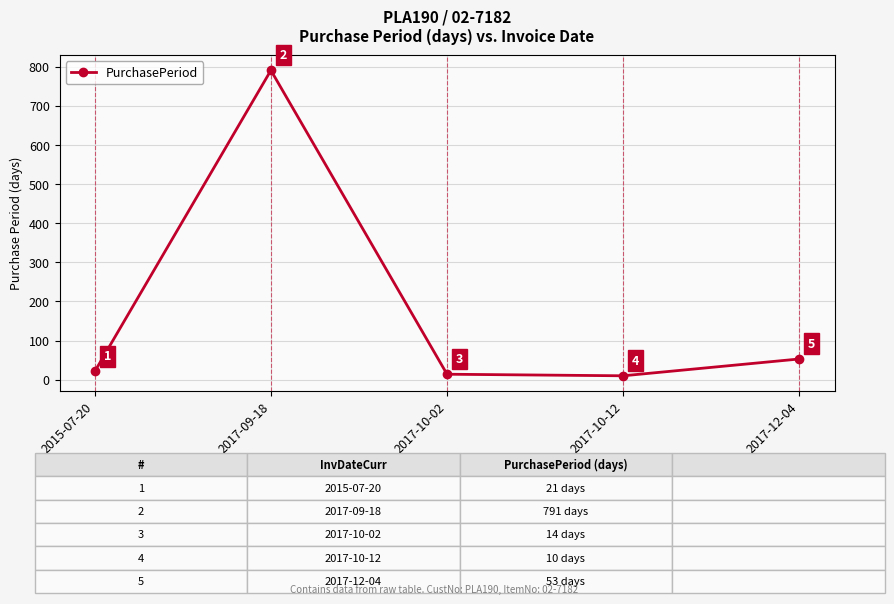

Is it true that the value at 2017-09-18 is 191?

False